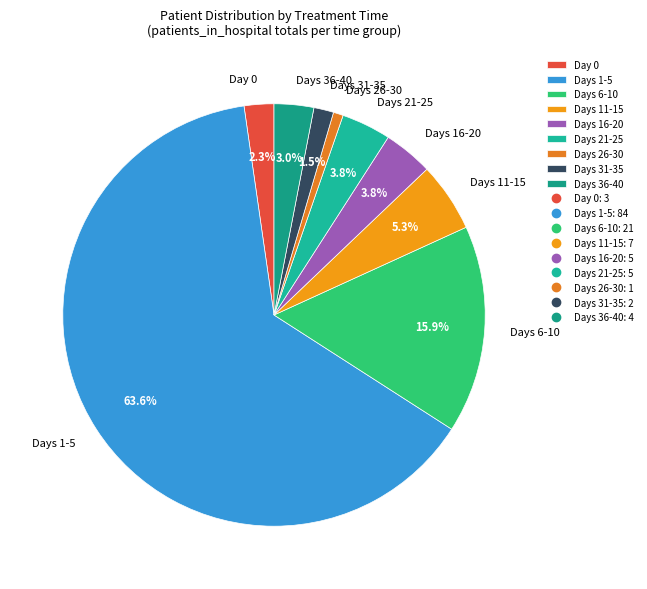

Which slice is the smallest?

Days 26-30